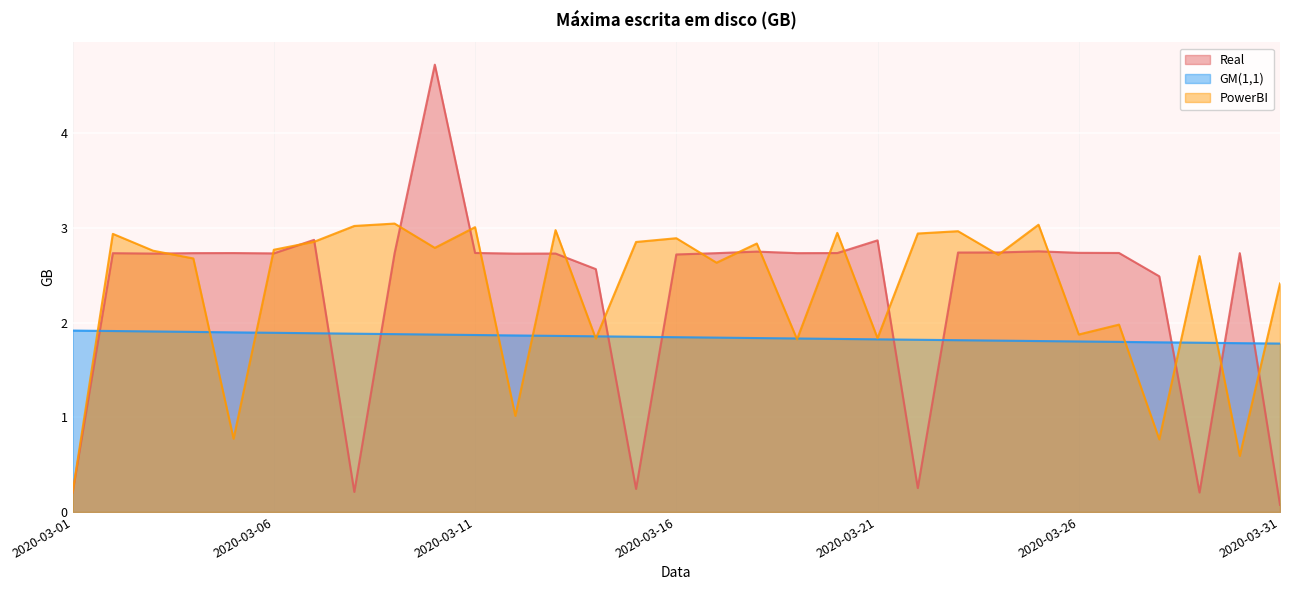

What is the spread (max minus min) of values at 2020-03-16?

1.0